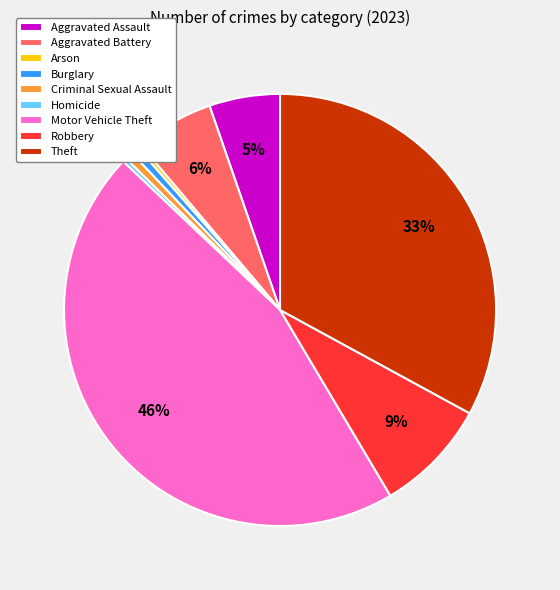

Does Aggravated Assault account for over 50% of the chart?

No